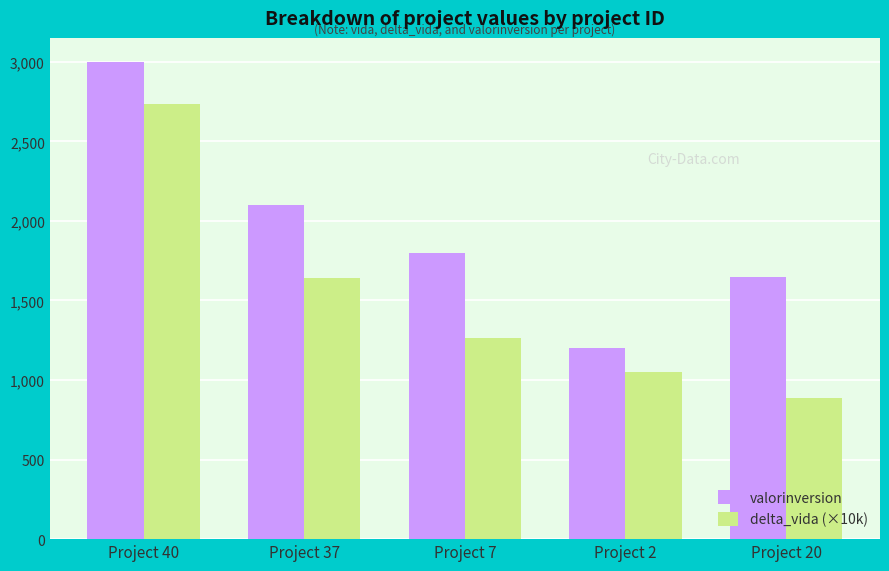

What is the value of the delta_vida (×10k) bar at the 5th from the left?

889.1